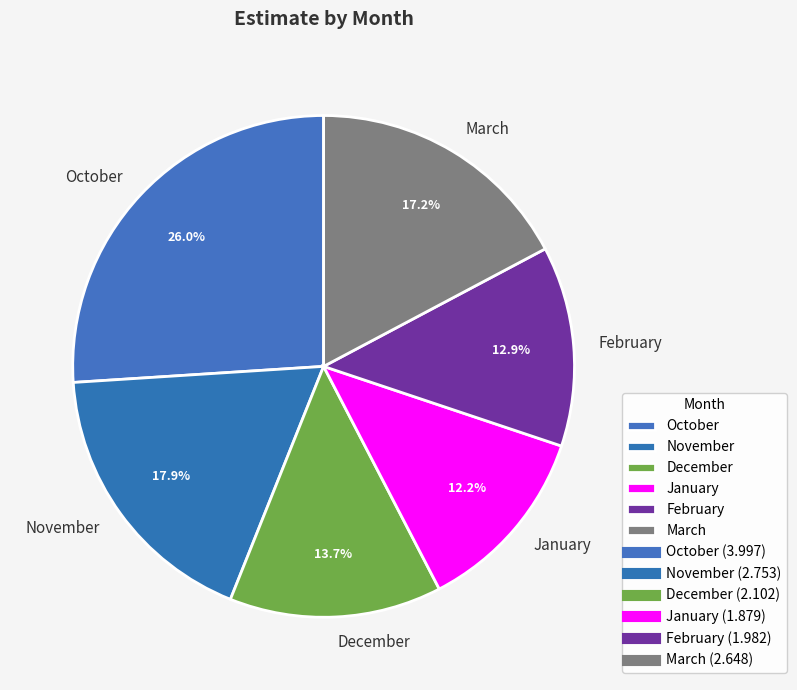

To the nearest percent, what is the difference between the largest and smallest slice percentages?

14%